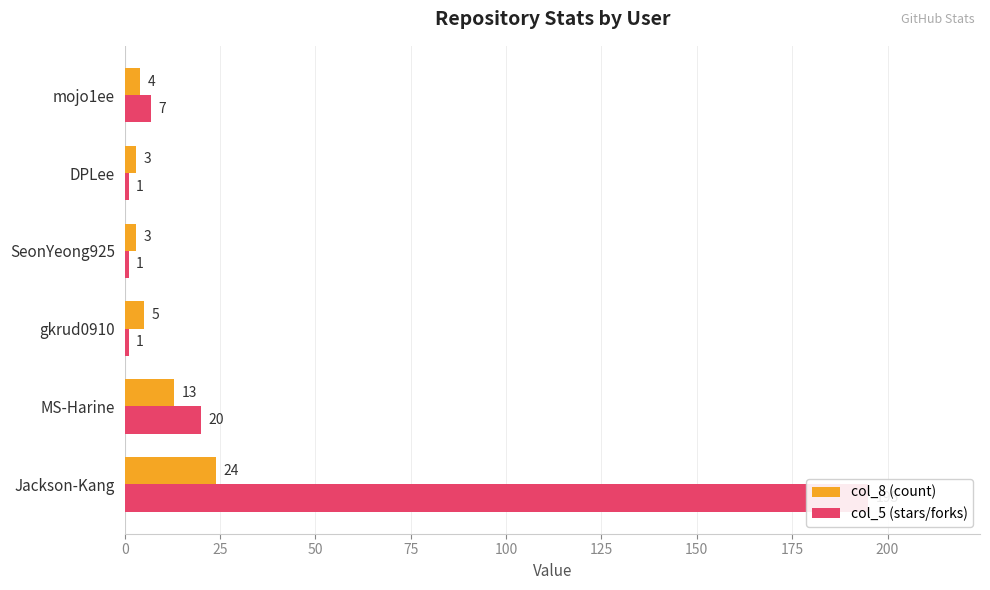

What is the total value across all series at Jackson-Kang?

219